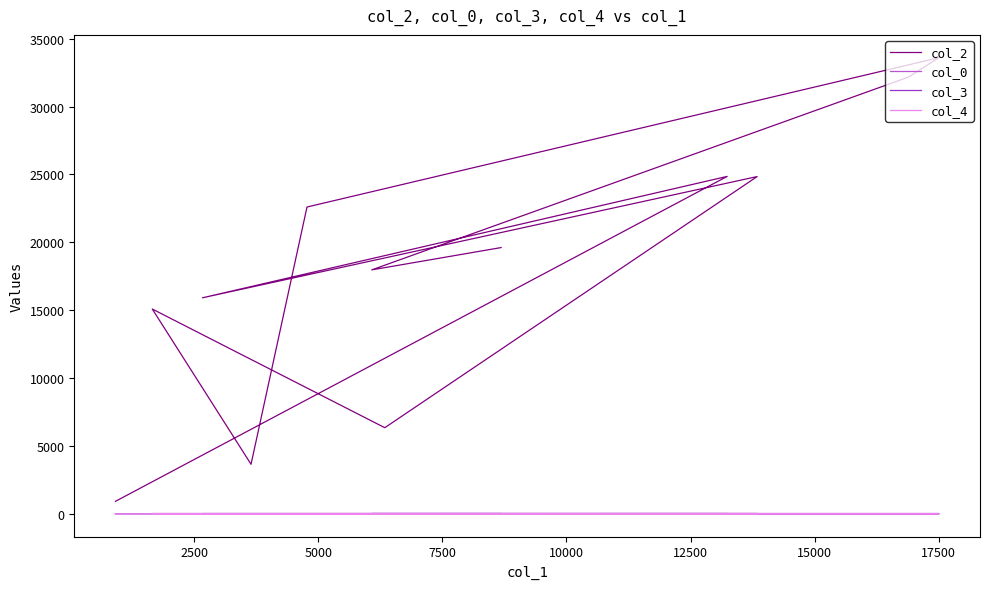

How many values in the col_3 series exceed 2?

5